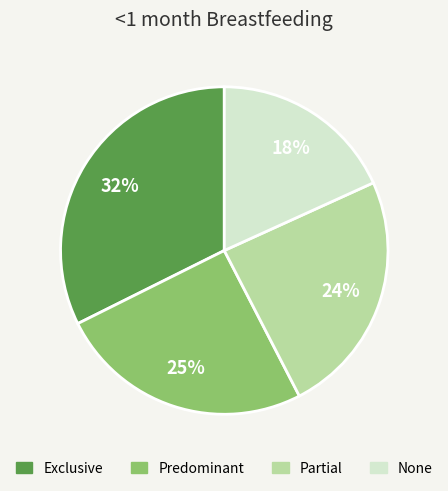

The None slice represents 18% of the pie. True or false?

True